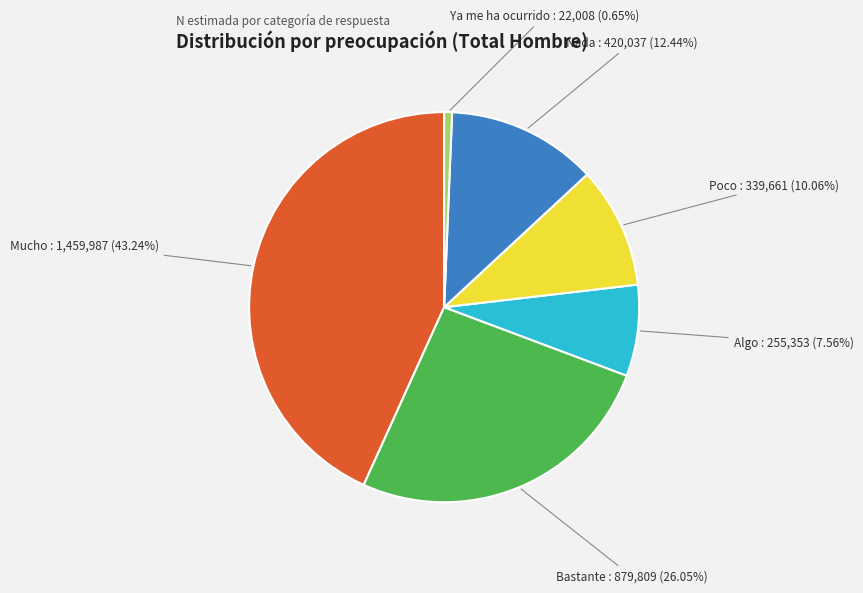

Which category has the biggest portion of the pie?

Mucho